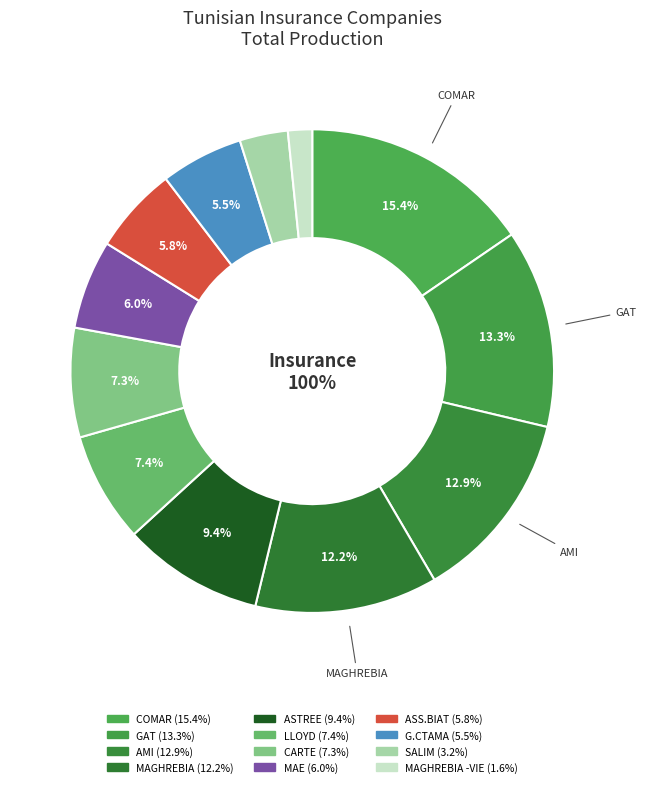

To the nearest percent, what is the difference between the largest and smallest slice percentages?

14%